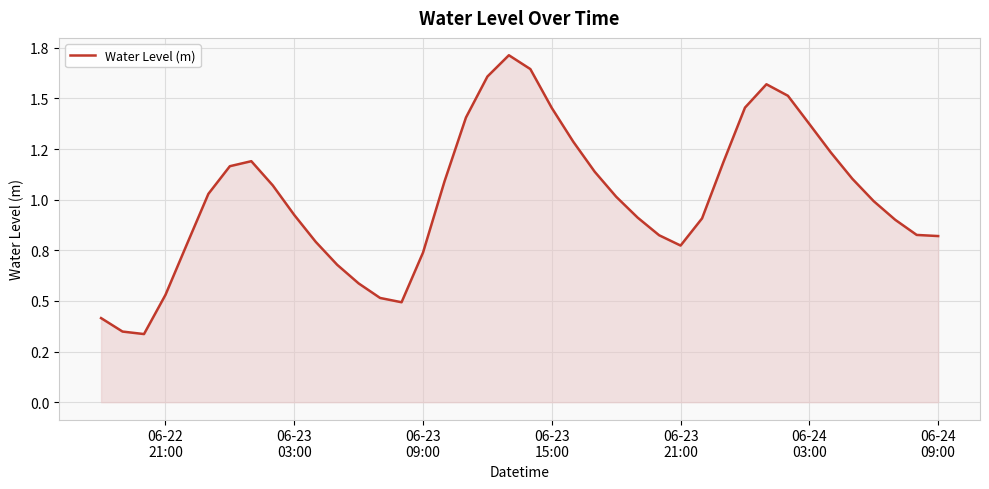

What is the average value?

1.0